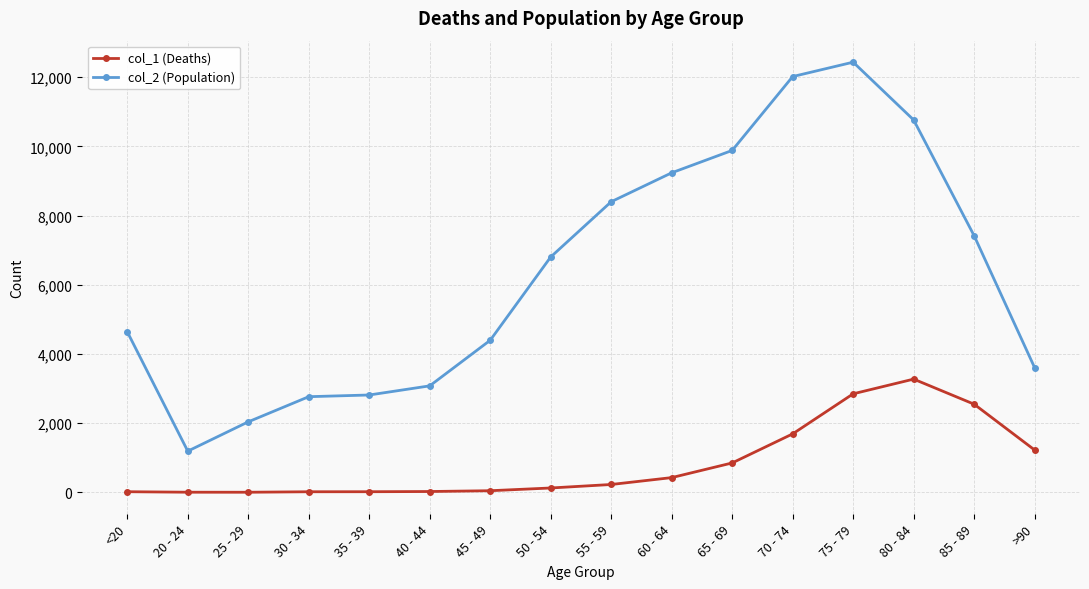

At which category does col_2 (Population) reach its first local valley?

20 - 24